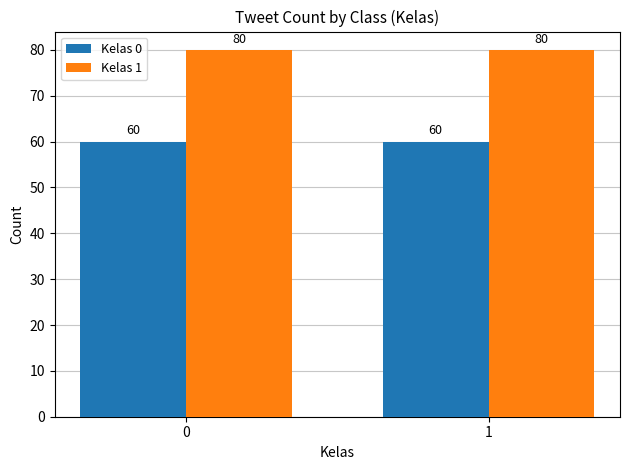

The Kelas 1 series shows 80 at 1. True or false?

True